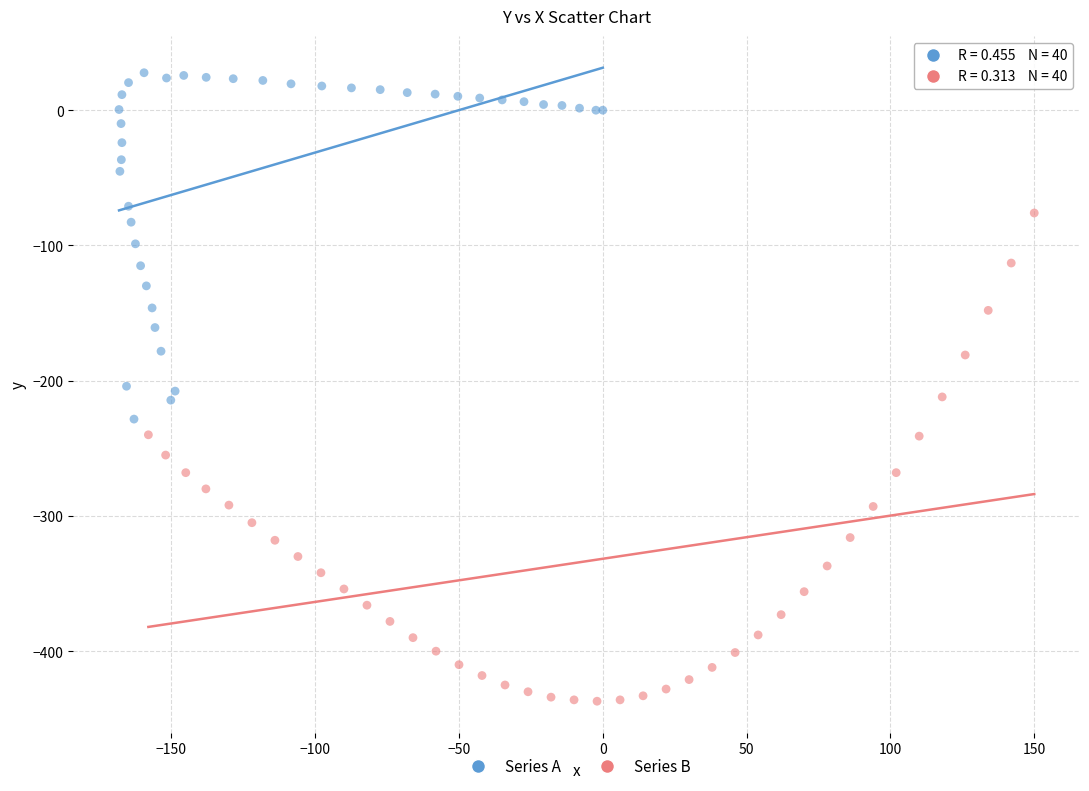

Which series contains the lowest Y value?

Series B